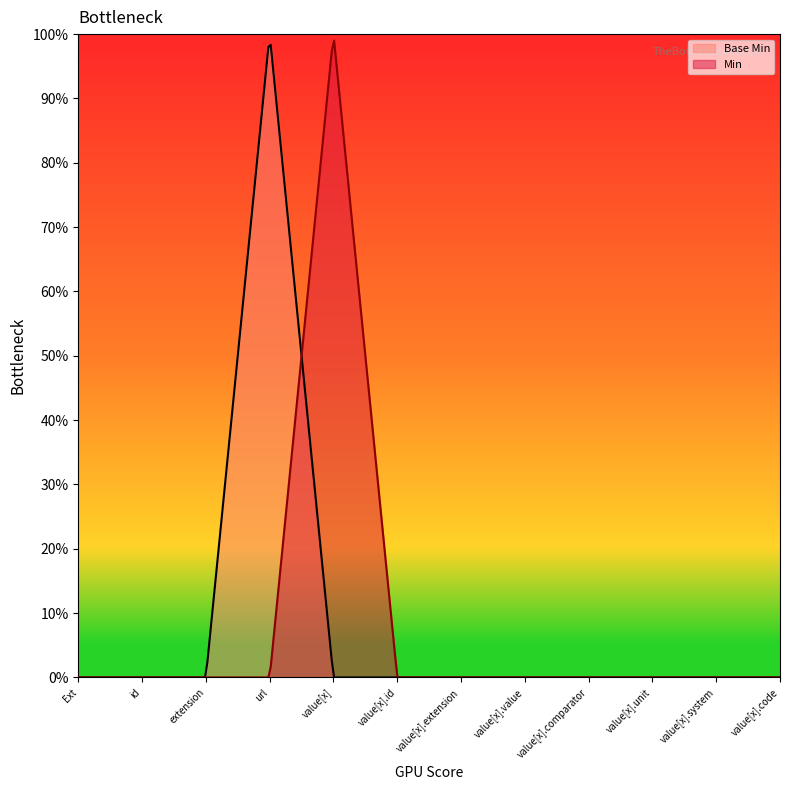

True or false: Min and Base Min intersect in this chart.

True